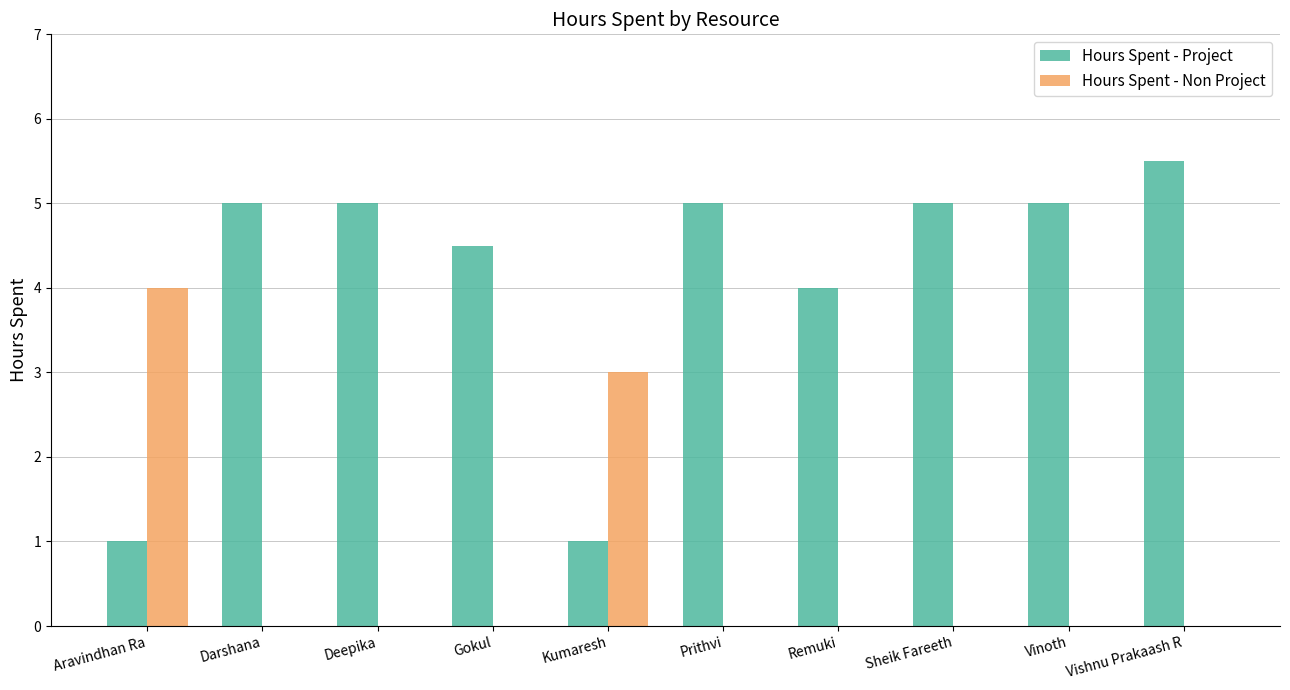

Count the number of categories in the chart.

10